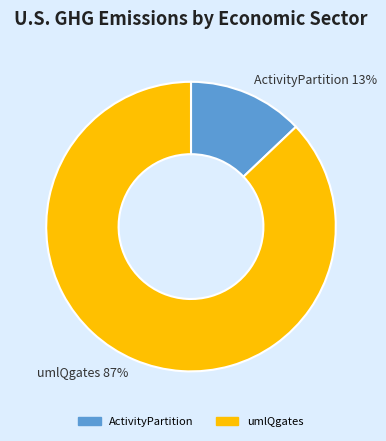

Is it true that umlQgates is 87% of the pie?

True